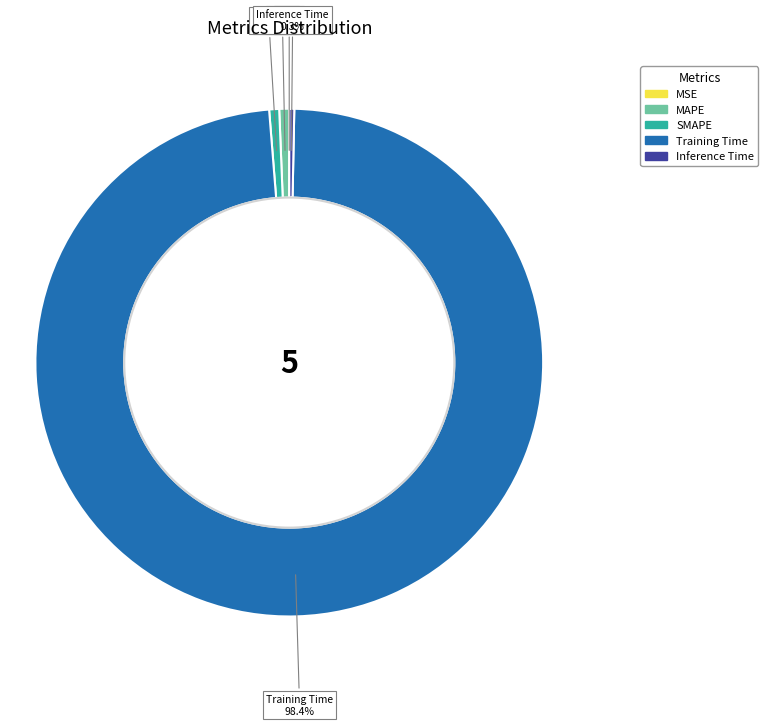

What is the majority slice?

Training Time